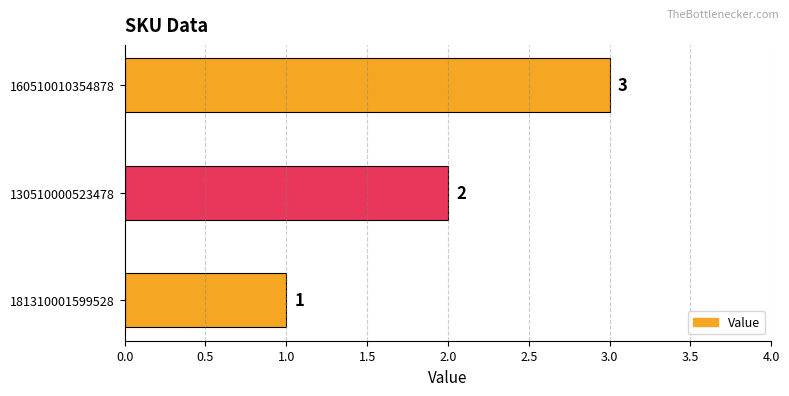

What is the average value?

2